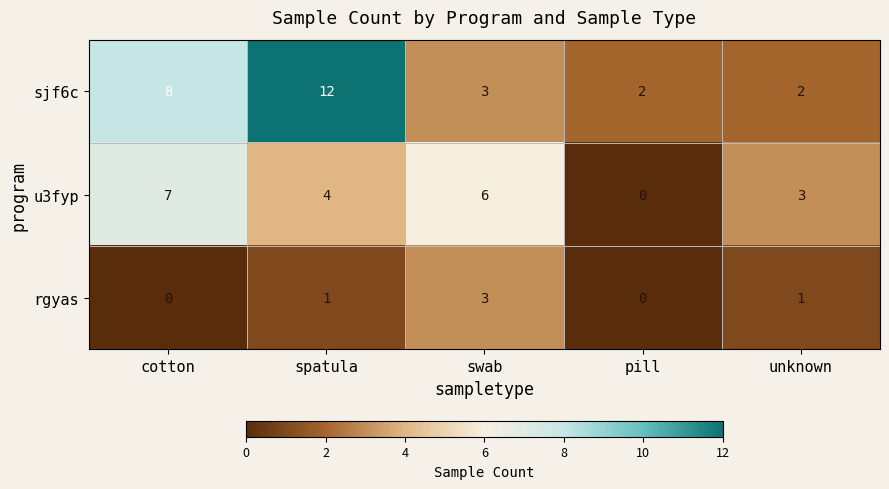

What is the sum of all rgyas values?

5